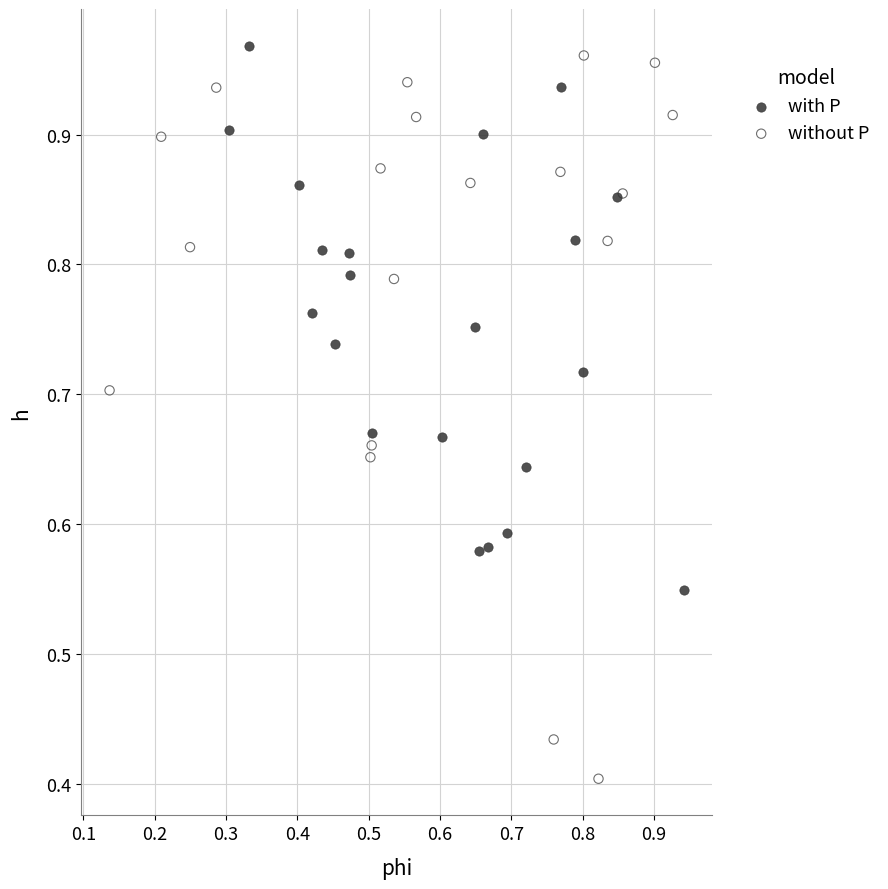

Which series has the largest Y range (max minus min)?

without P